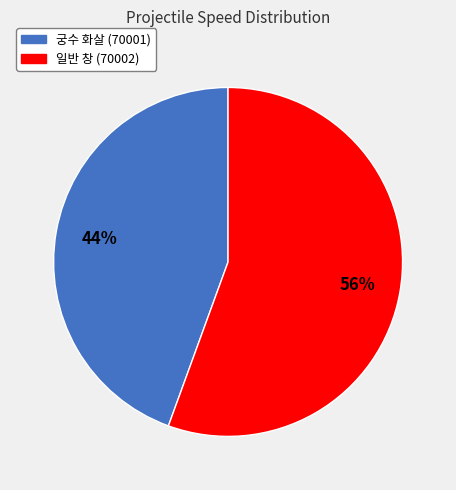

Is it true that 궁수 화살 (70001) is 36% of the pie?

False